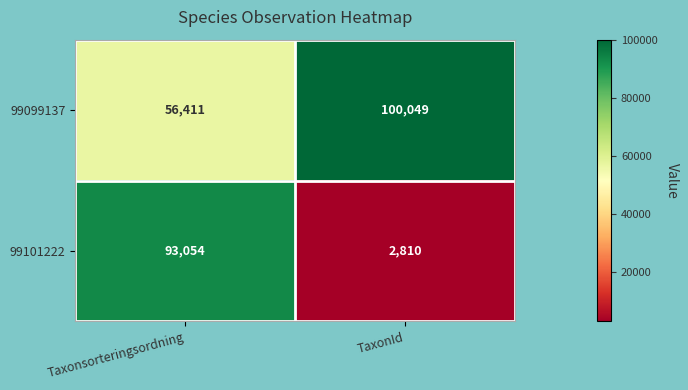

What is the total value across all series at Taxonsorteringsordning?

149465